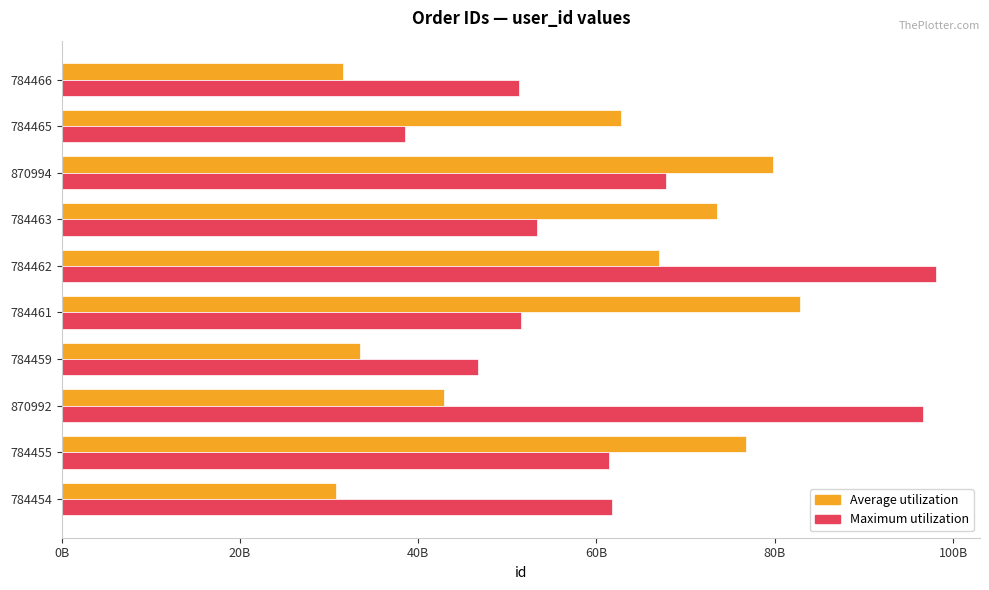

What are all the series names shown in the legend?

Average utilization, Maximum utilization